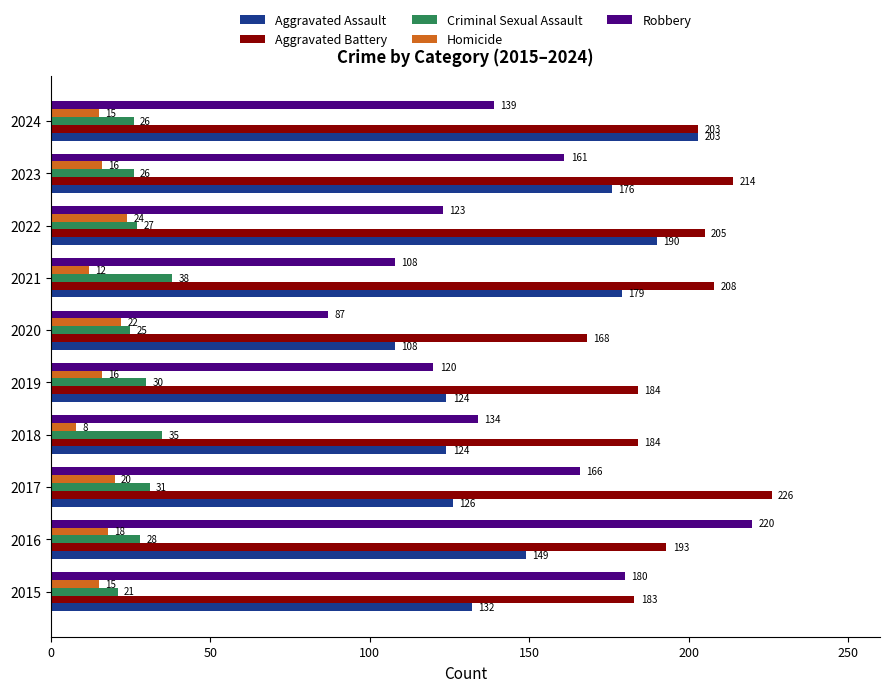

What is the maximum value for Aggravated Battery?

226